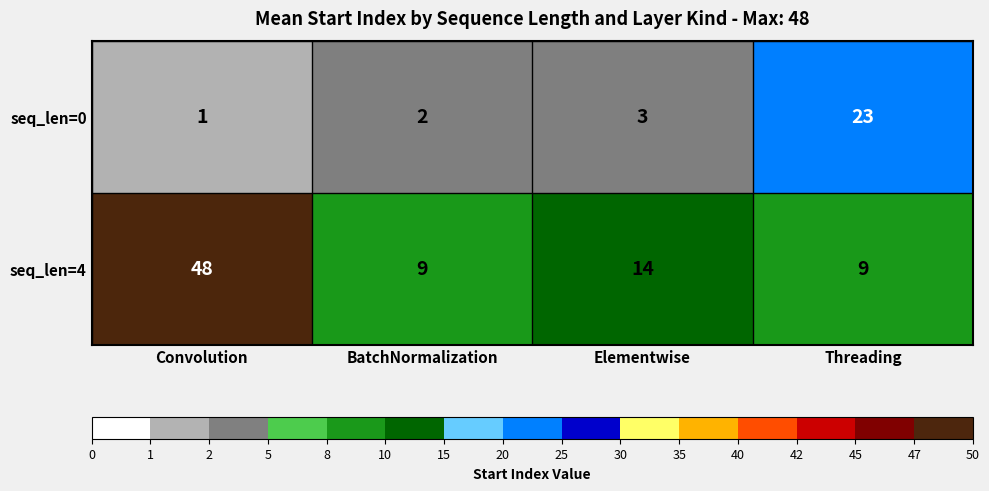

The value of seq_len=4 at Elementwise is 14. True or false?

True